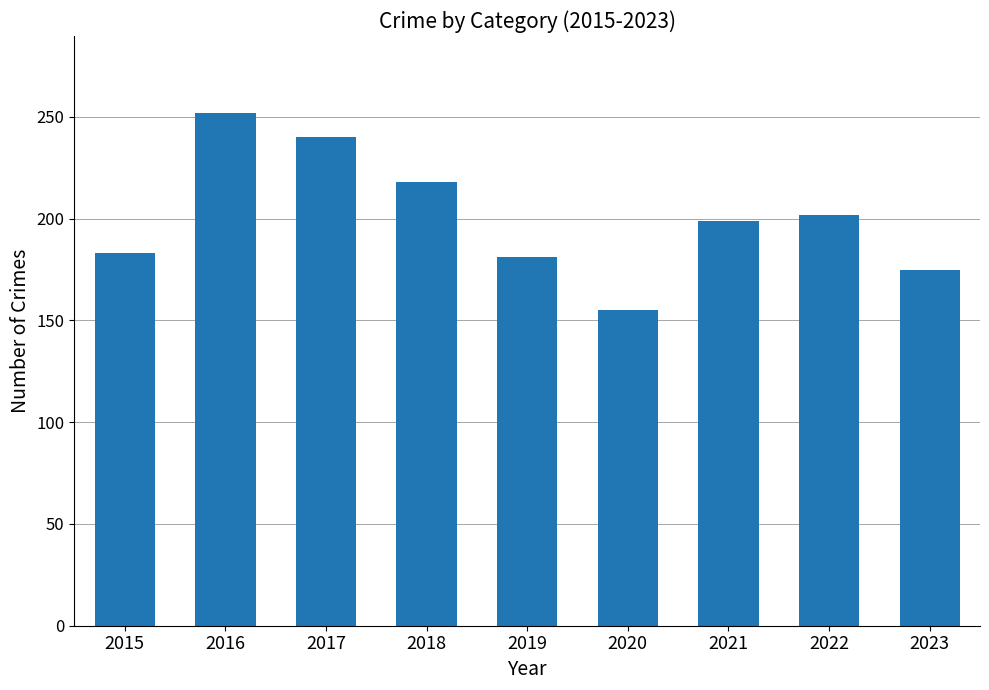

How many bars are there in total?

9